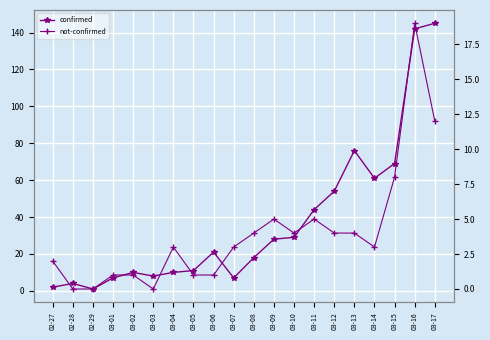

How many values in the confirmed series are below 21?

10